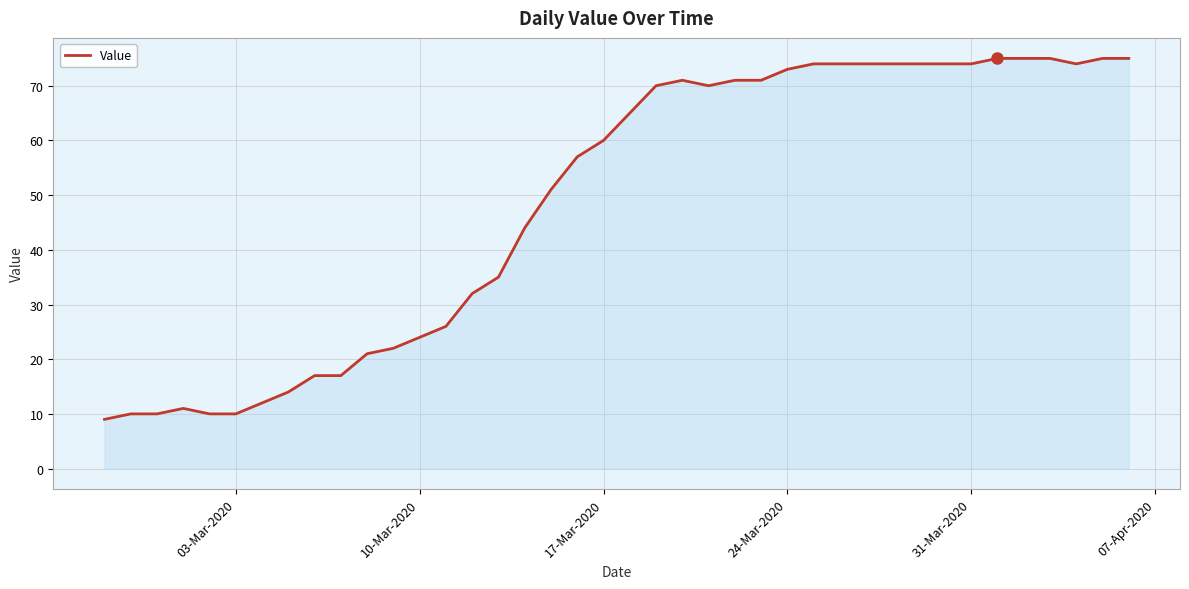

What is the smallest value displayed?

9